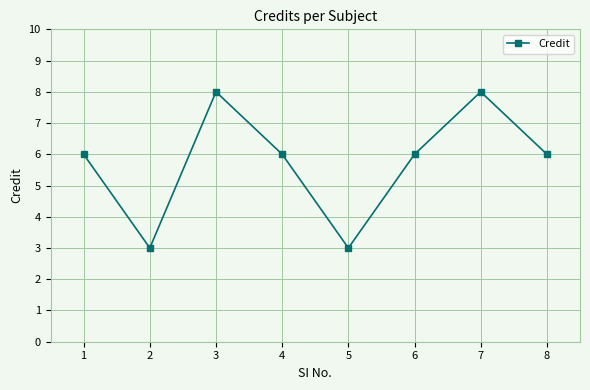

Does the chart display data point markers on the line(s)?

Yes